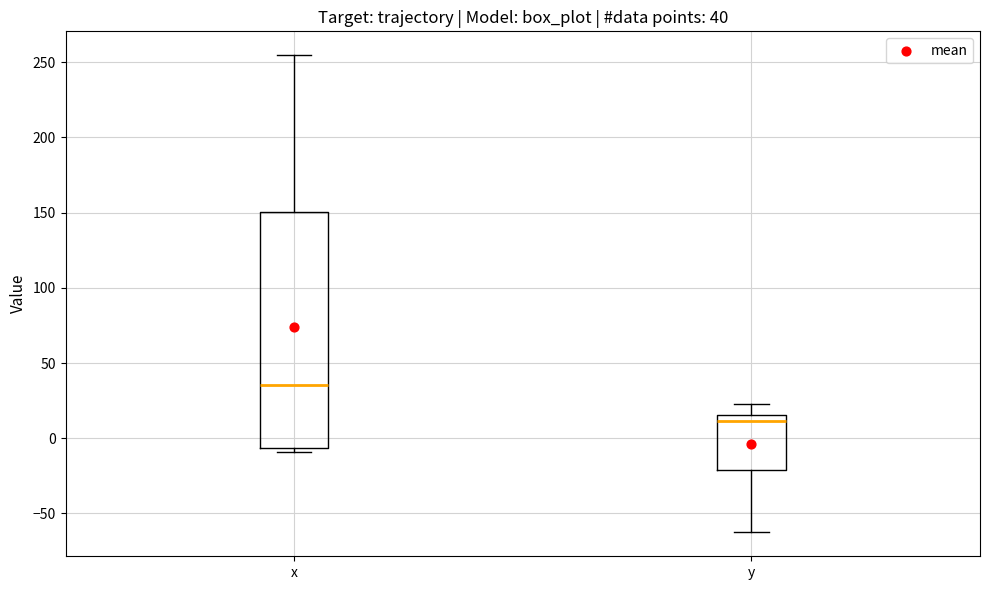

Which box has the lowest median line?

y